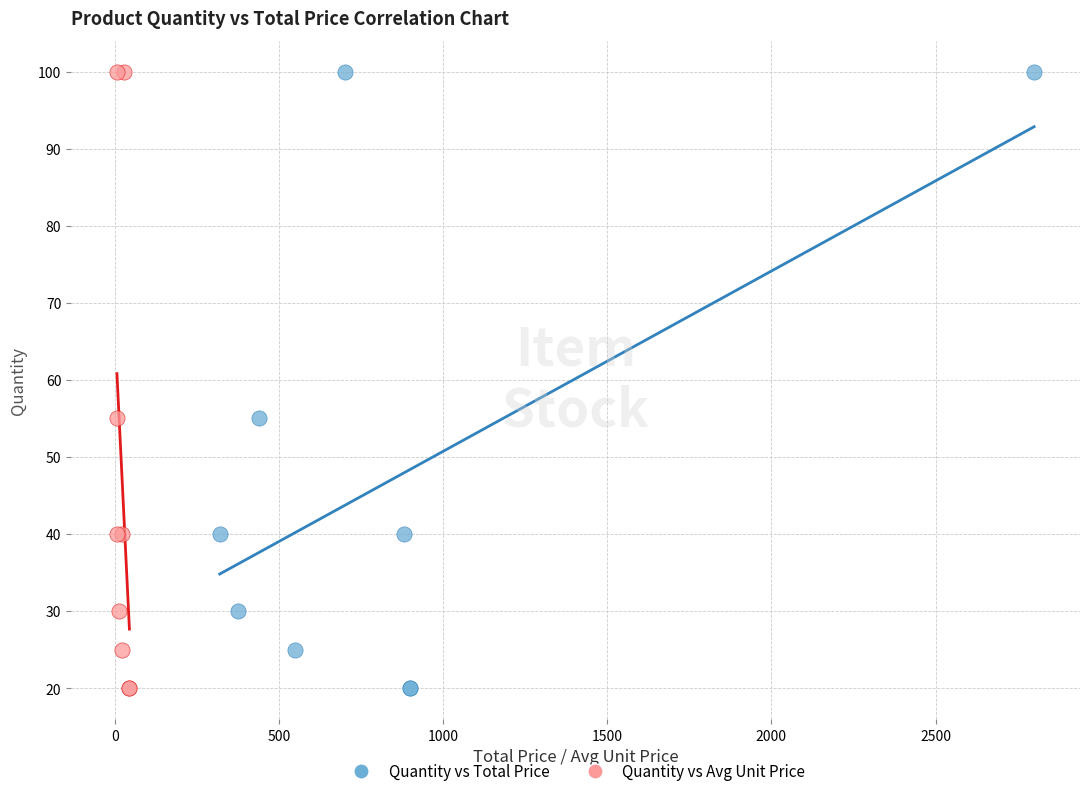

What are all the series names shown in the legend?

Quantity vs Total Price, Quantity vs Avg Unit Price